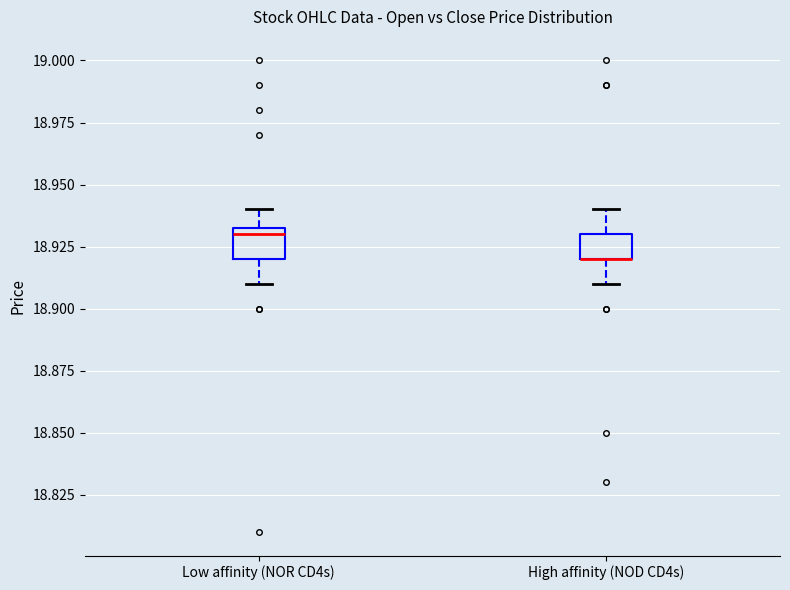

Reading left to right, transcribe this box plot: for each box, give where its median line is, the range the box spans, and where its two whiskers end, as read against the y-axis. The values are not printed on the chart, so give them approximately, as read against the axis.

Low affinity (NOR CD4s): median 18.930, box 18.920 to 18.935, whiskers 18.910 to 18.940
High affinity (NOD CD4s): median 18.920 (drawn on the box's lower edge), box 18.920 to 18.930, whiskers 18.910 to 18.940